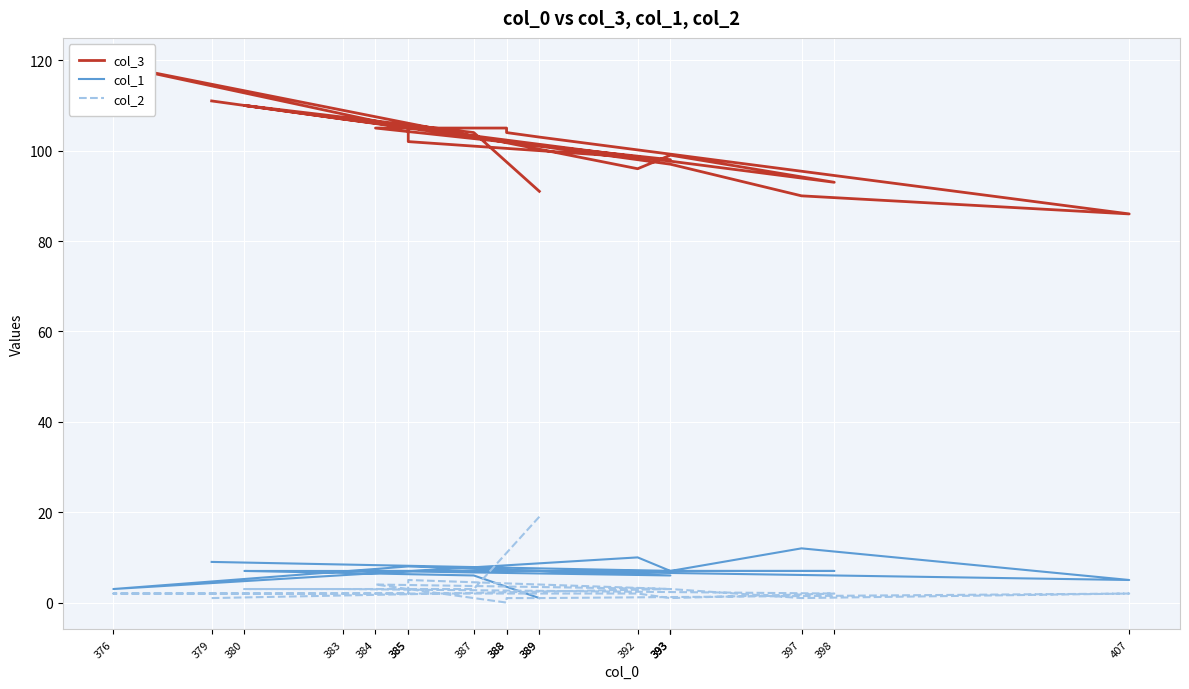

At which label does col_2 reach its peak?

389